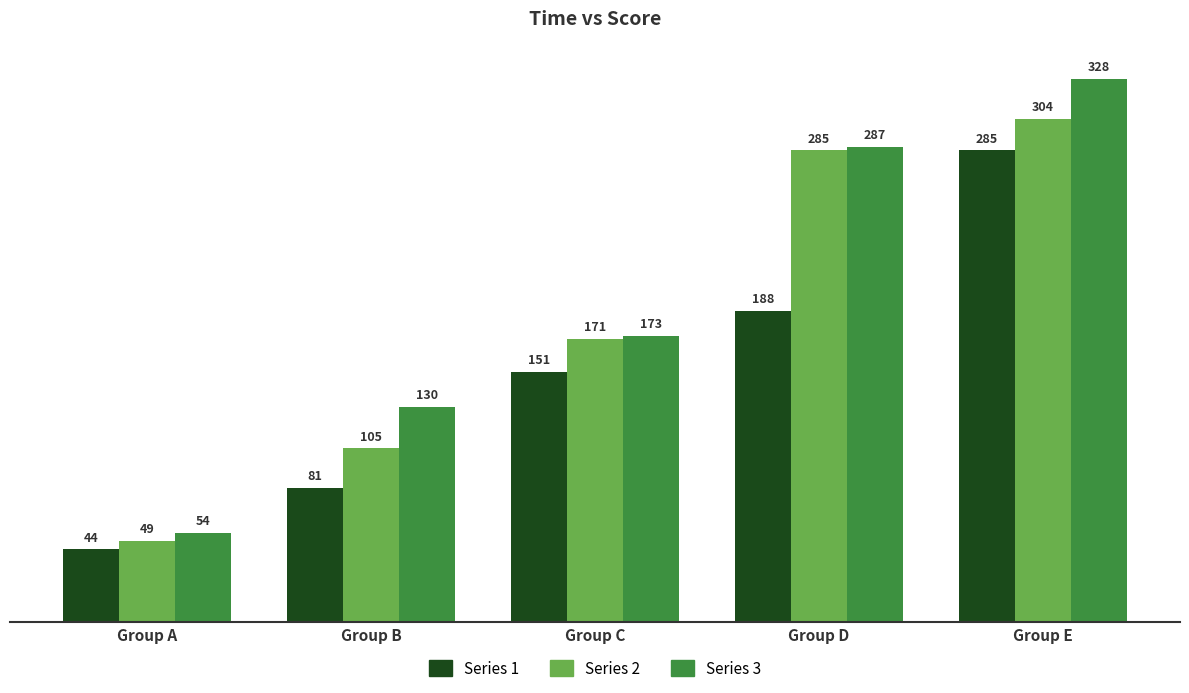

Reading right to left, what are all the values shown in this chart?

Series 1: Group E=285	Group D=188	Group C=151	Group B=81	Group A=44
Series 2: Group E=304	Group D=285	Group C=171	Group B=105	Group A=49
Series 3: Group E=328	Group D=287	Group C=173	Group B=130	Group A=54